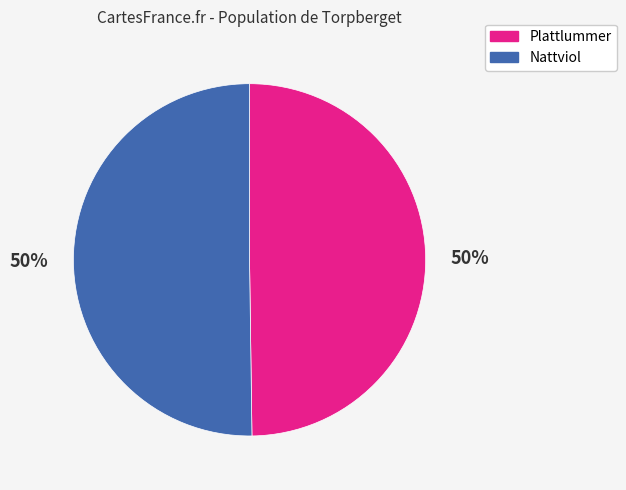

How many segments does this pie chart have?

2